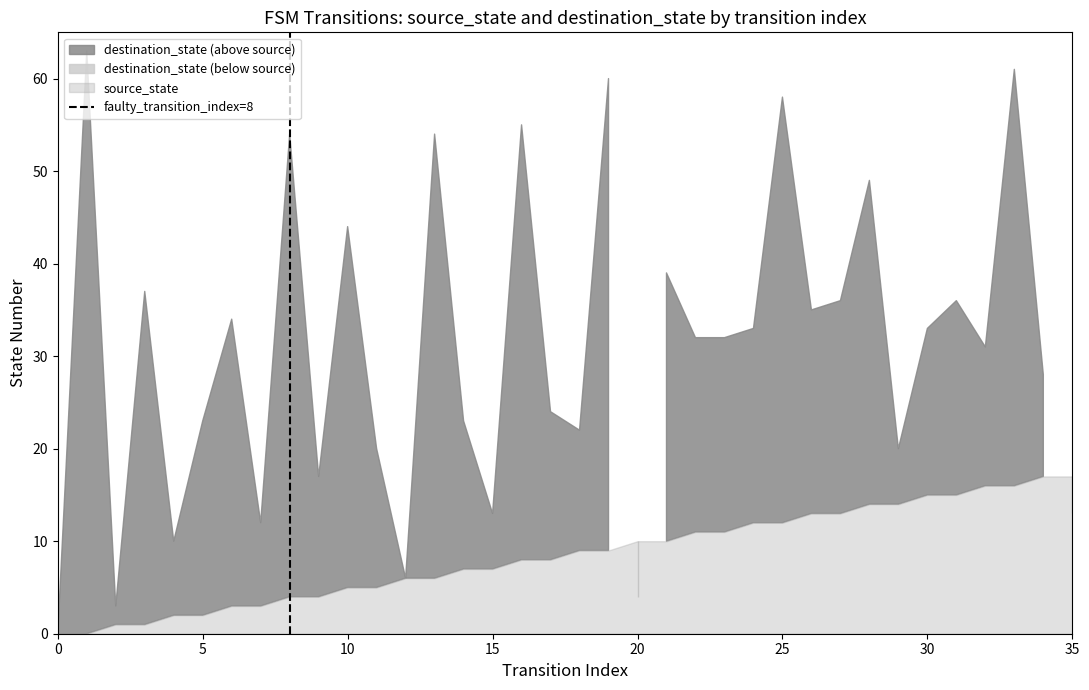

Does the chart display data point markers on the line(s)?

No